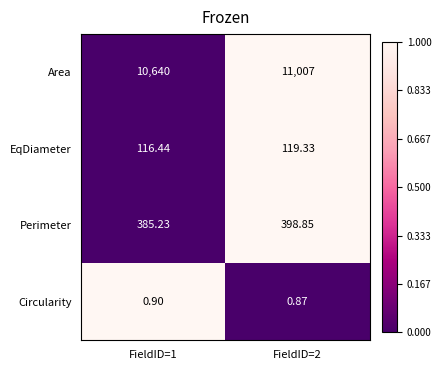

List the series in order of their peak value, lowest first.

Circularity, EqDiameter, Perimeter, Area